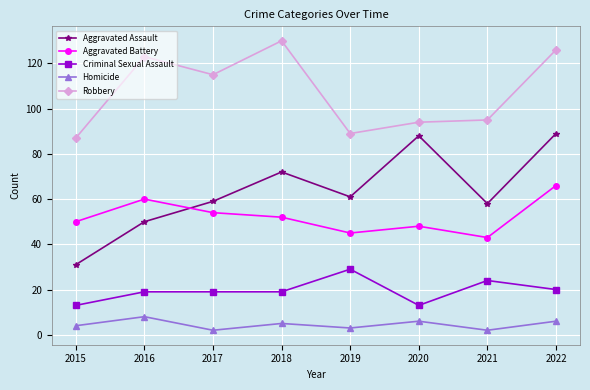

At 2016, list the series in order from largest to smallest.

Robbery, Aggravated Battery, Aggravated Assault, Criminal Sexual Assault, Homicide